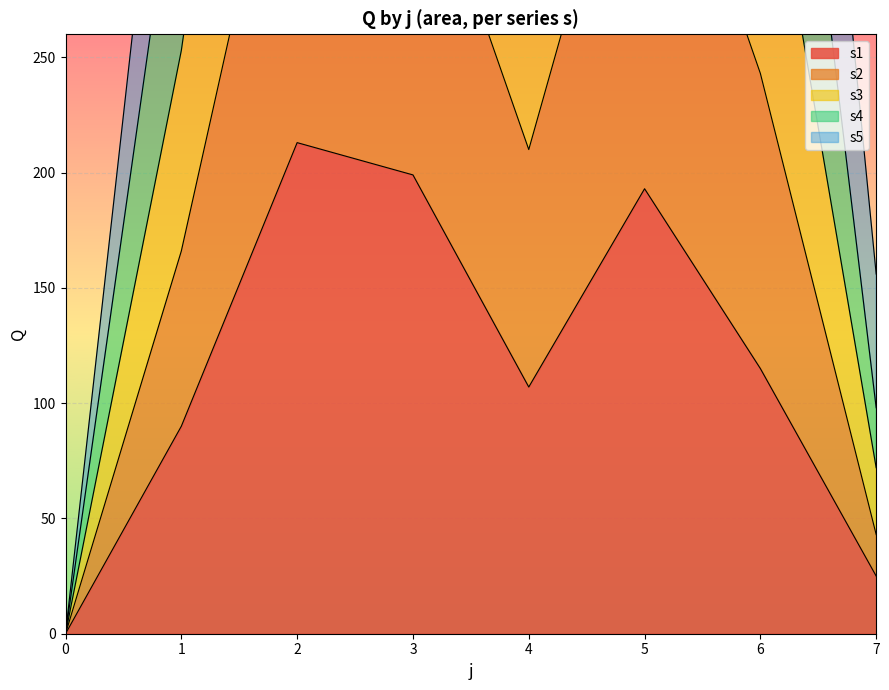

Between 0 and 6, which series saw the biggest shift?

s3